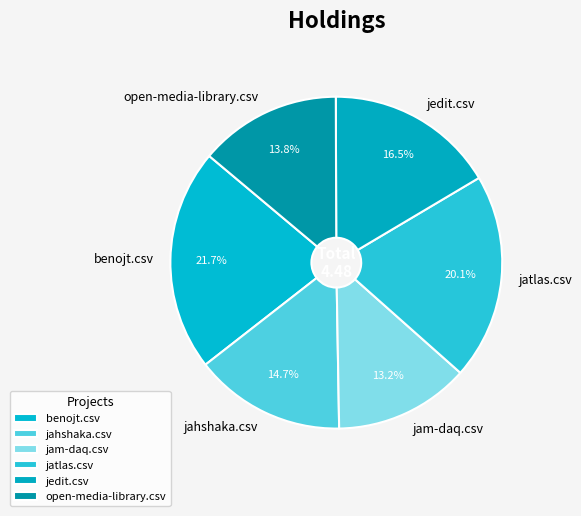

To the nearest percent, what portion does benojt.csv represent?

22%